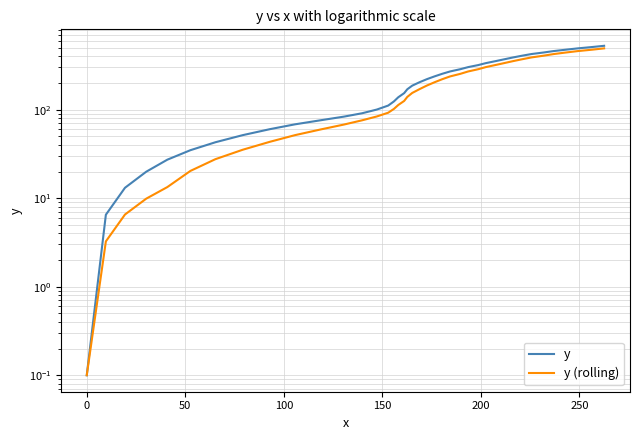

True or false: y and y (rolling) cross at least once.

False